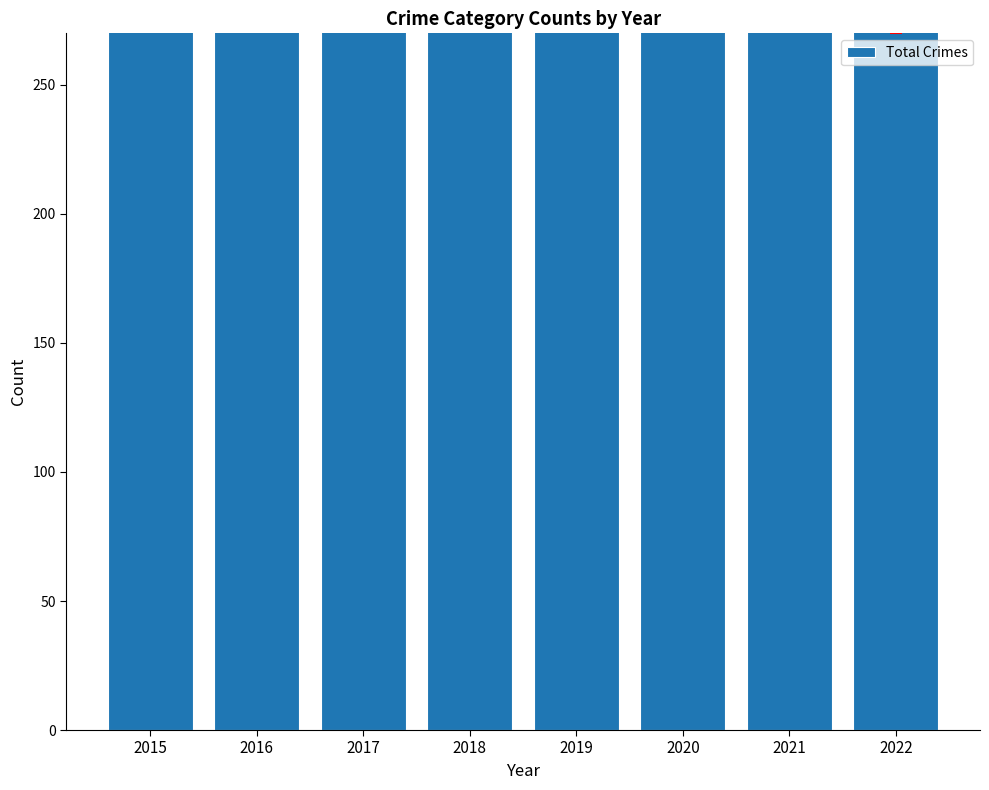

Which has a higher value, 2015 or 2017?

2017